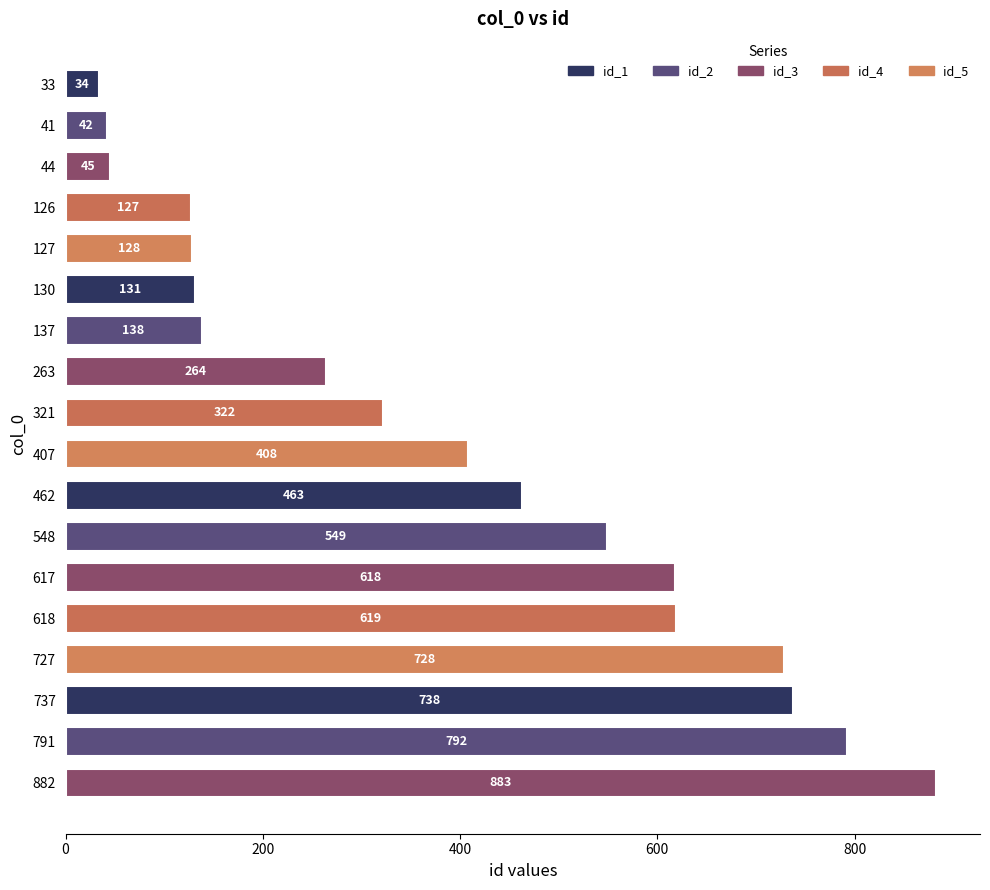

List the labels in order of value, largest first.

882, 791, 737, 727, 618, 617, 548, 462, 407, 321, 263, 137, 130, 127, 126, 44, 41, 33